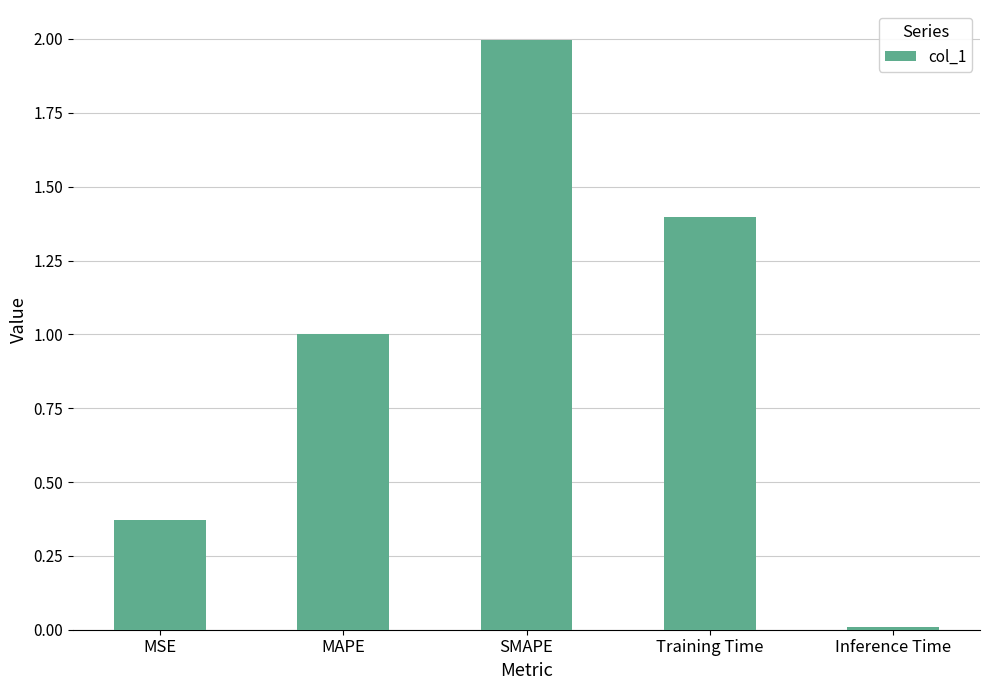

How many series are shown in this chart?

1